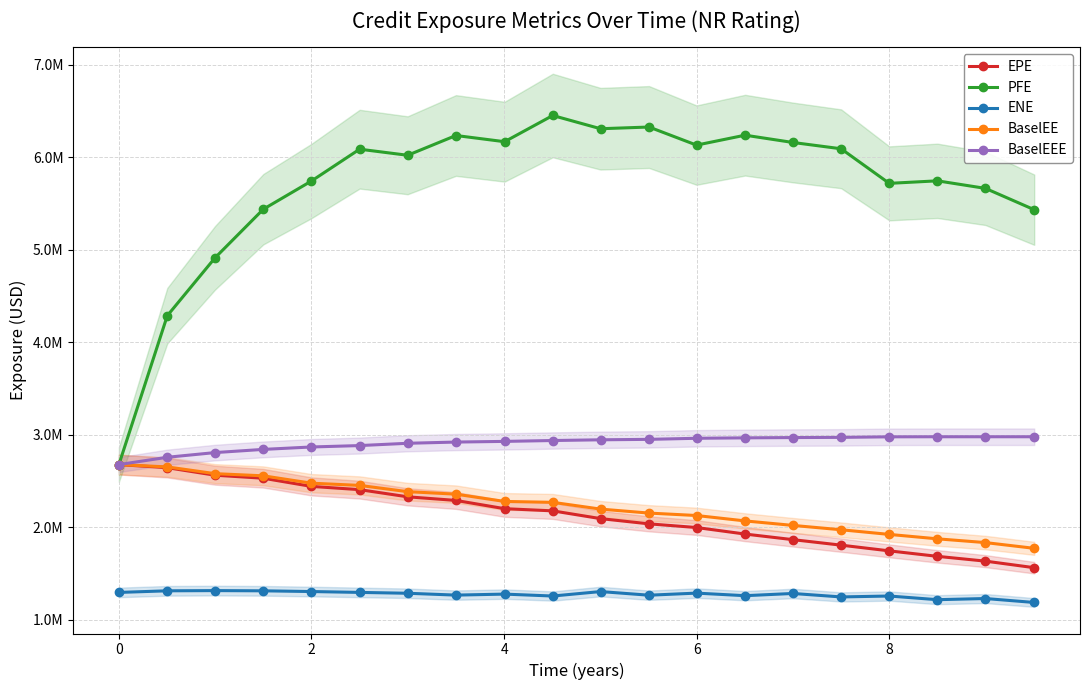

What is the difference between the maximum and minimum values in the BaselEEE series?

301007.1